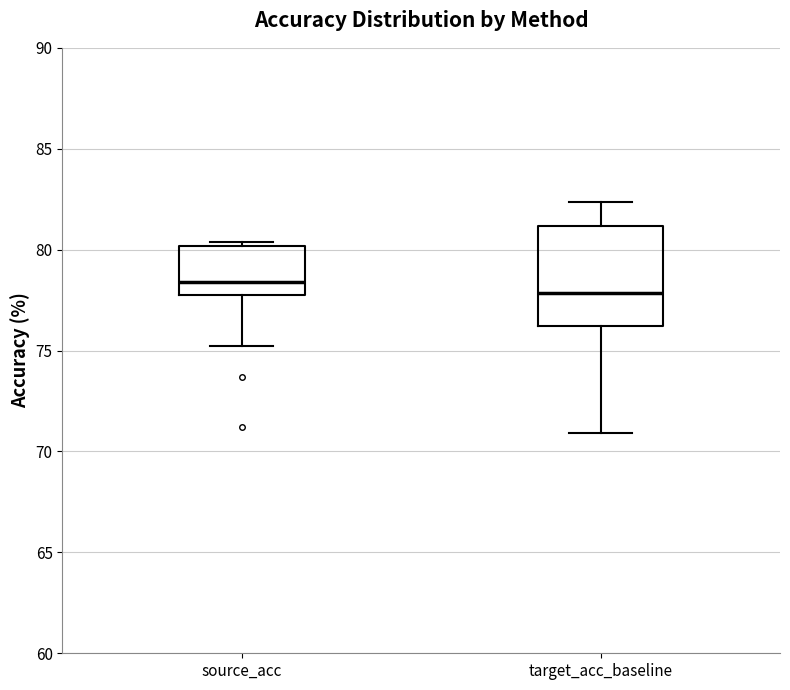

Which box's median line is the highest?

source_acc